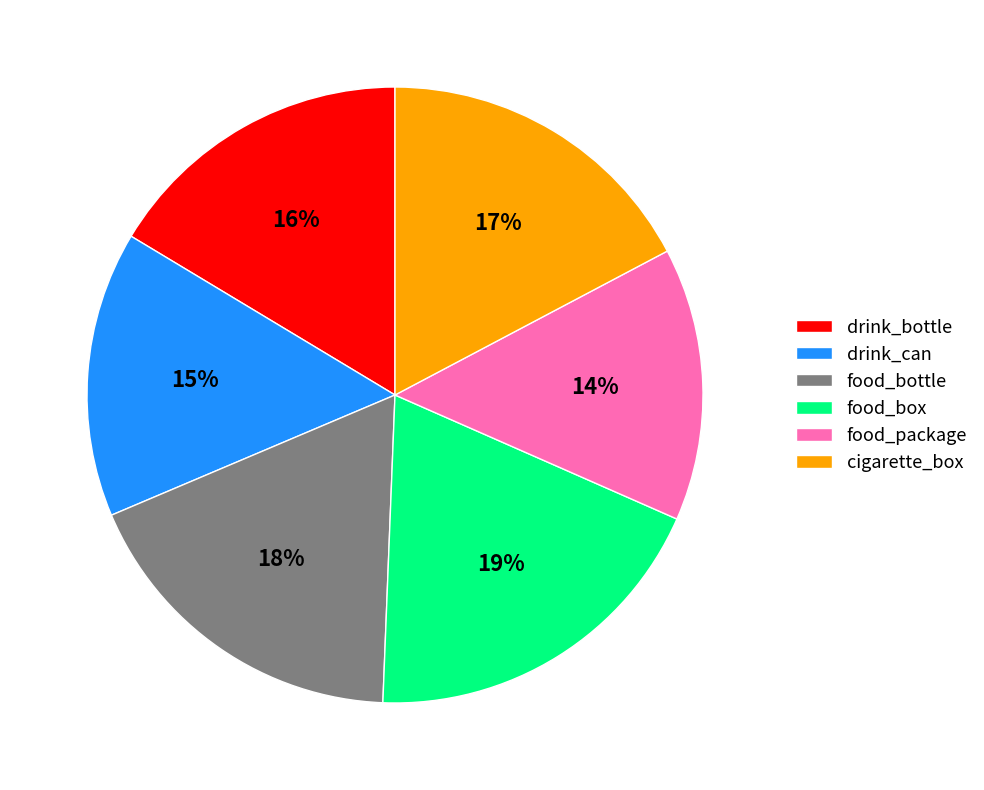

What is the largest slice in the pie chart?

food_box